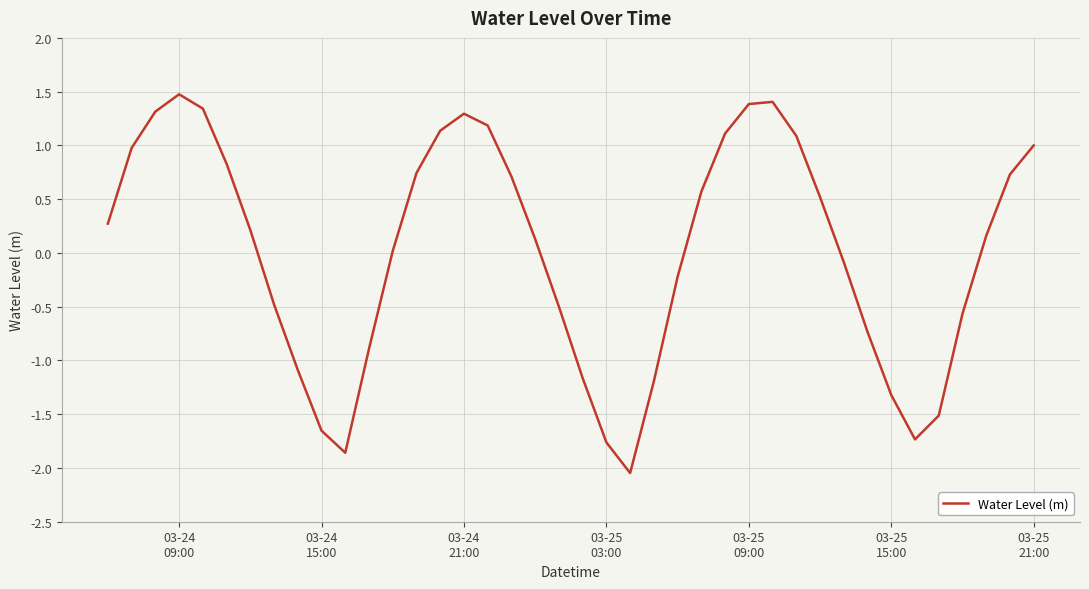

What is the difference between the maximum and minimum values?

3.5